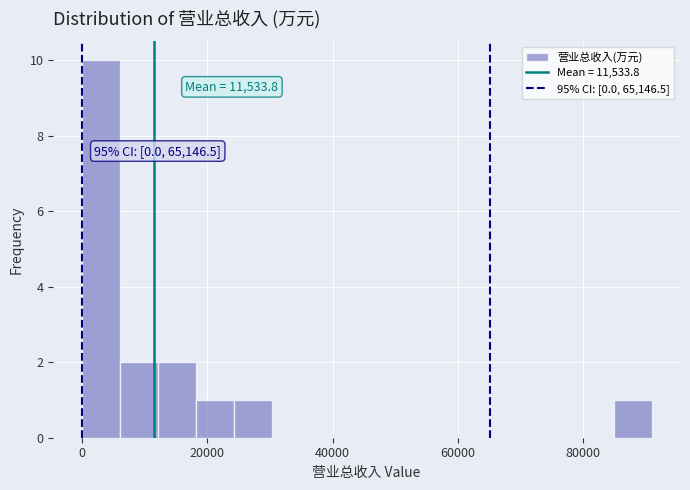

Read against the x-axis, roughly where is the centre of the tallest bar?

4000